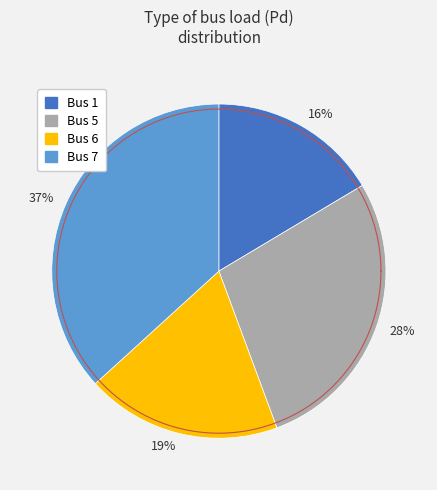

Is 7 the majority of the pie?

No